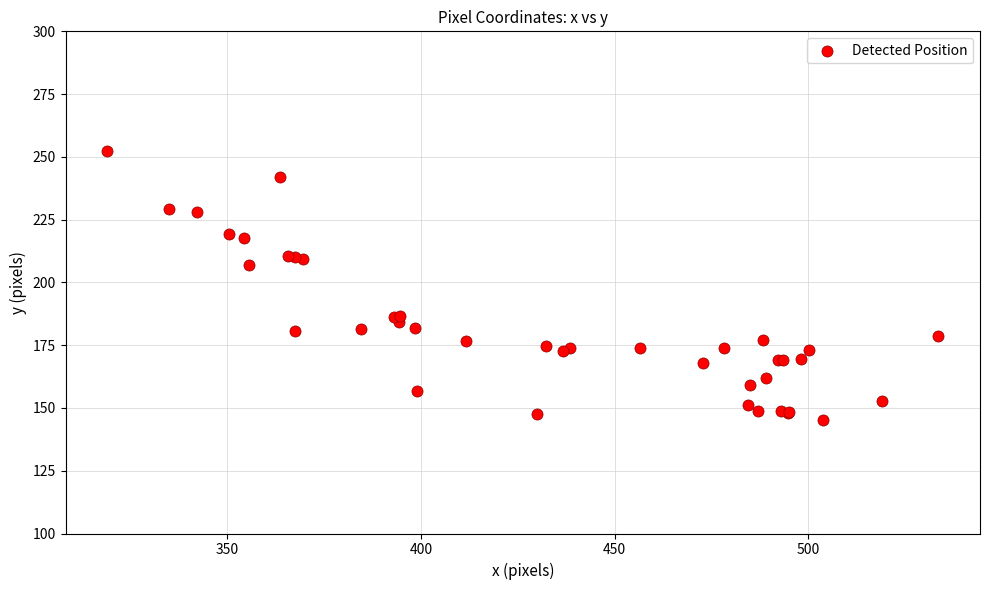

What Y value in the scatter plot is closest to 198?

206.8